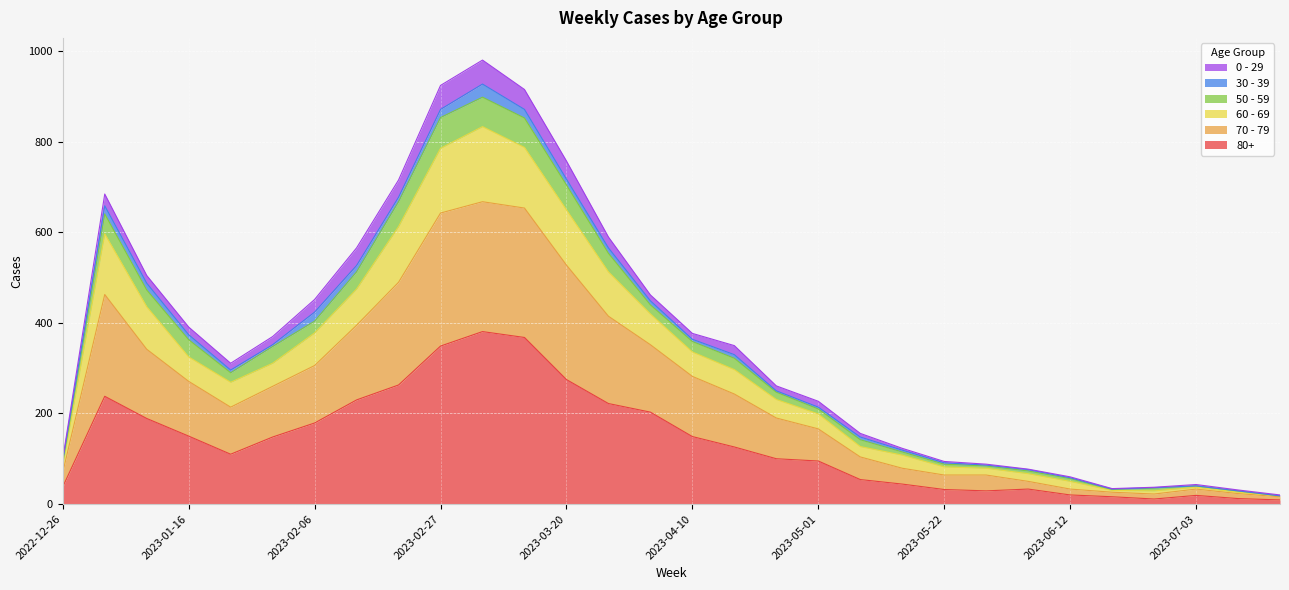

Does the chart display data point markers on the line(s)?

No